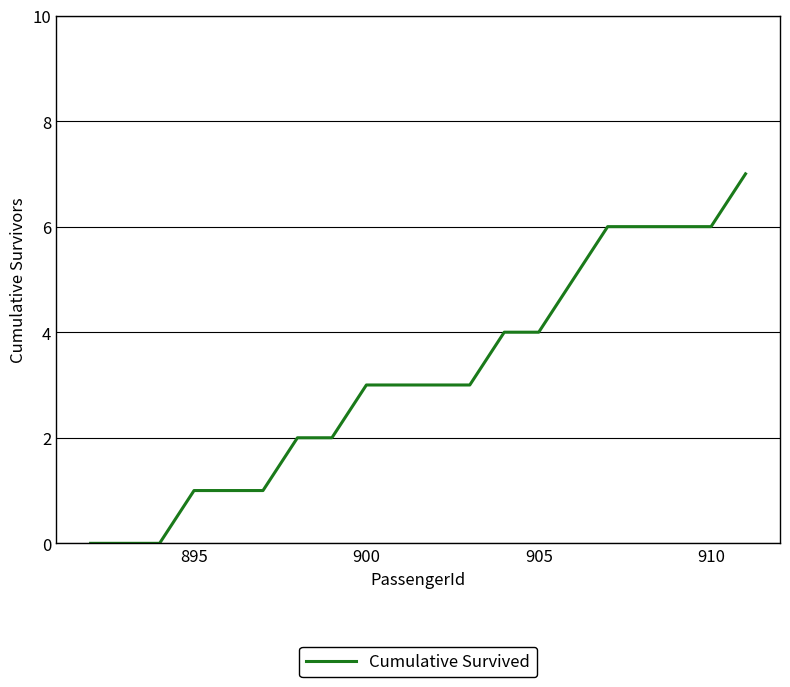

What is the maximum value shown in the chart?

7